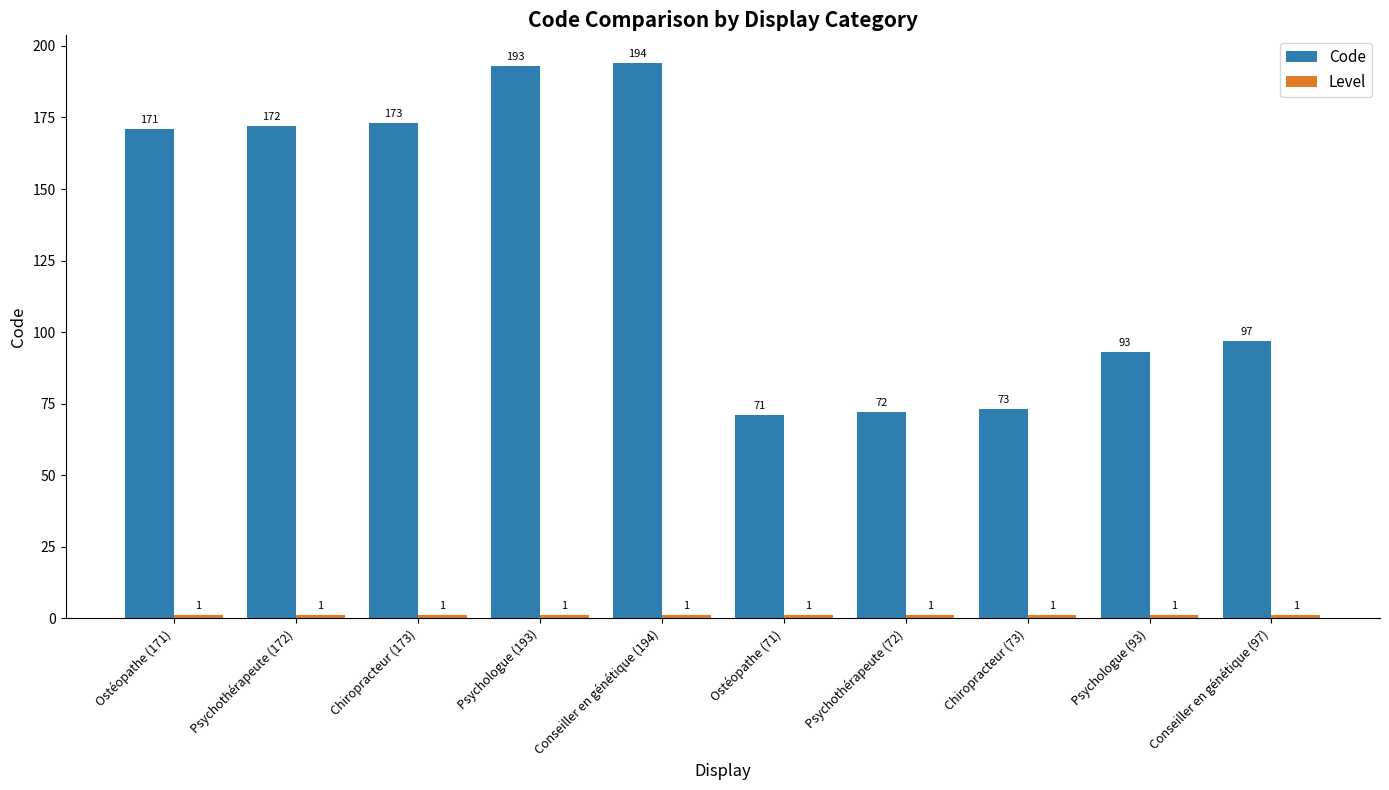

What is the difference between the highest and lowest values at Chiropracteur (173)?

172